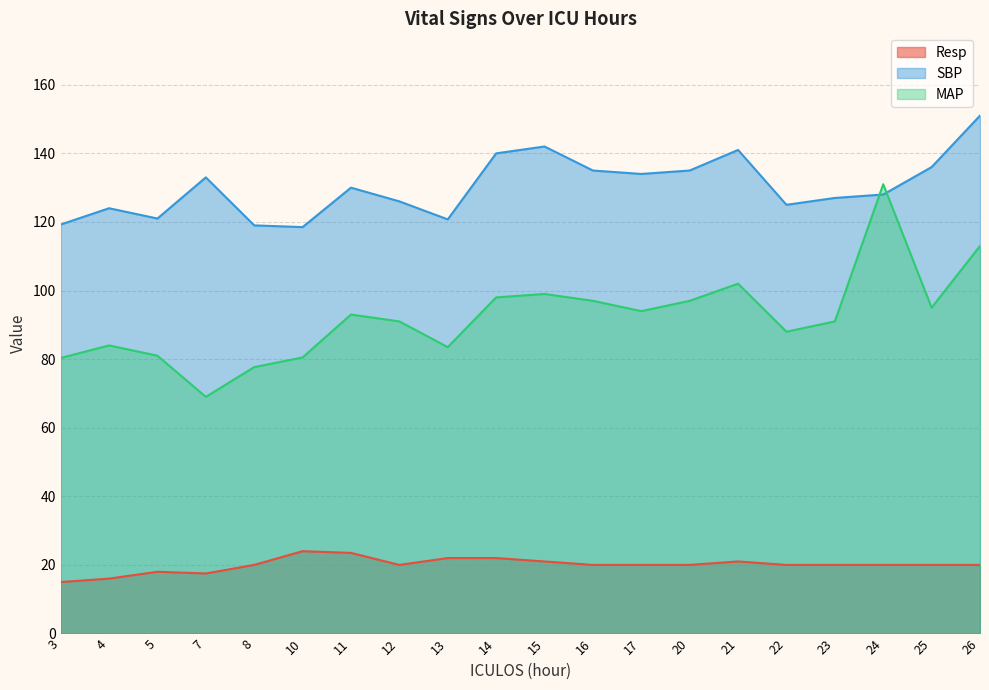

What are all the series names shown in the legend?

Resp, SBP, MAP